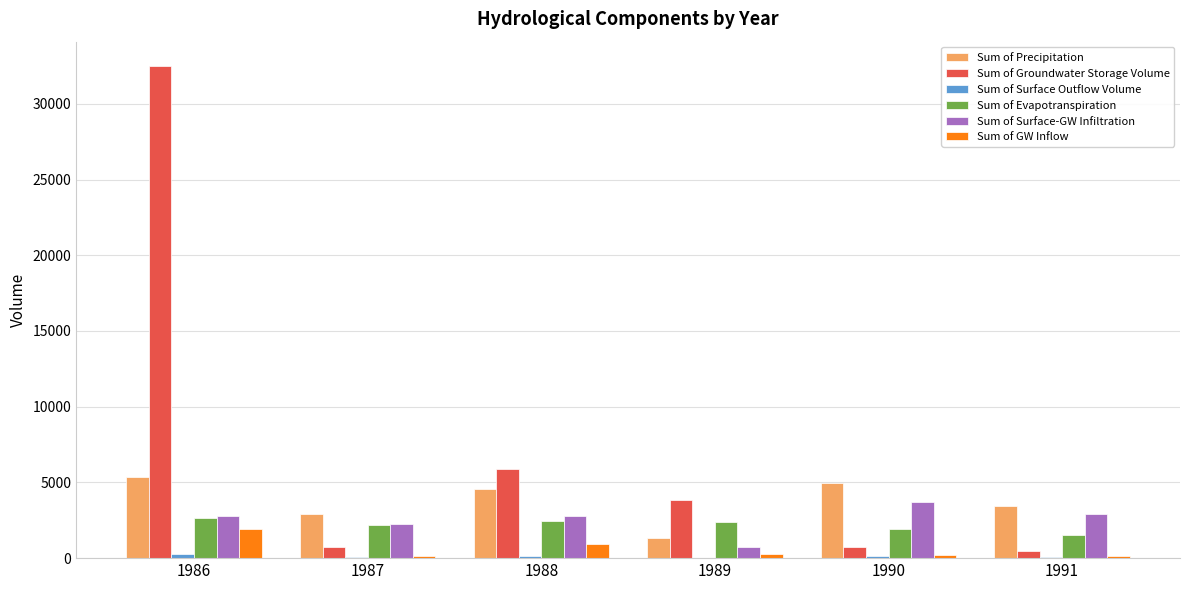

Is it true that Sum of Groundwater Storage Volume equals 3848.6 at 1989?

True